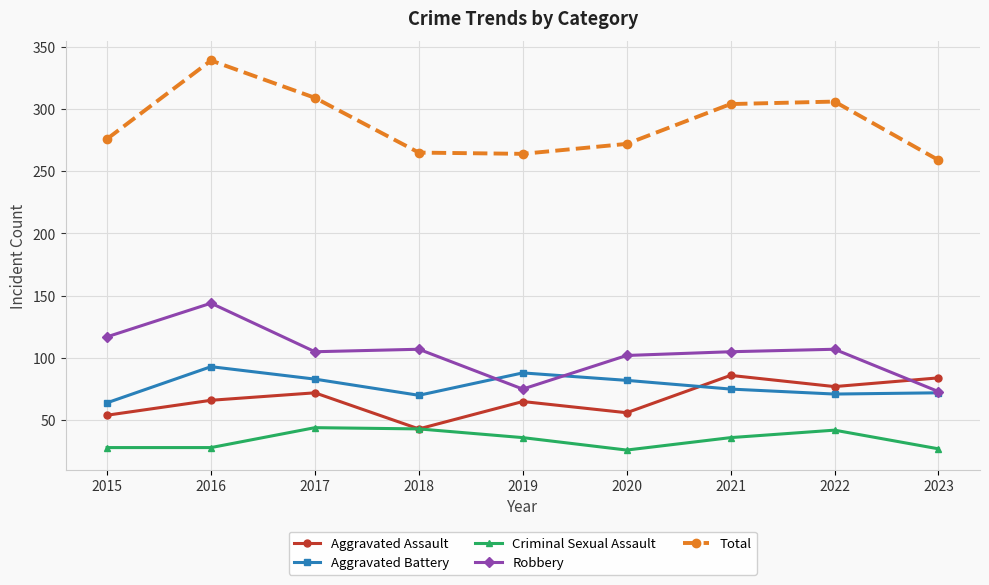

At how many categories does at least one series exceed 144?

9